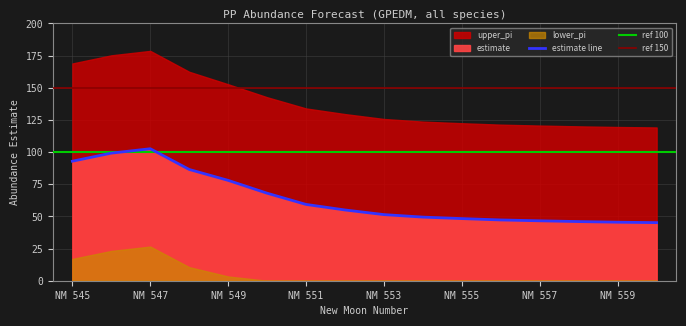

Rank the series at 555 from lowest to highest value.

lower_pi, estimate, upper_pi